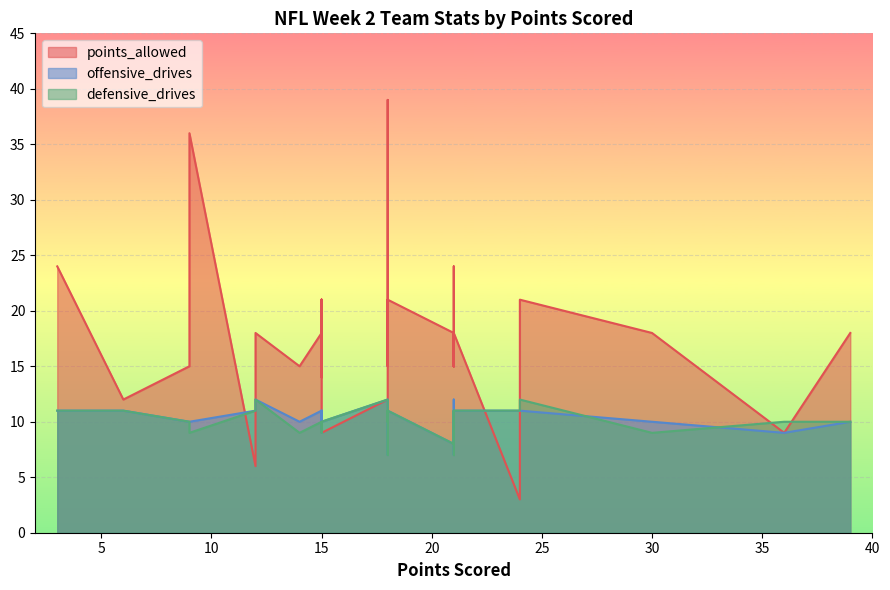

In defensive_drives, how many points are higher than both neighbors (excluding endpoints)?

9